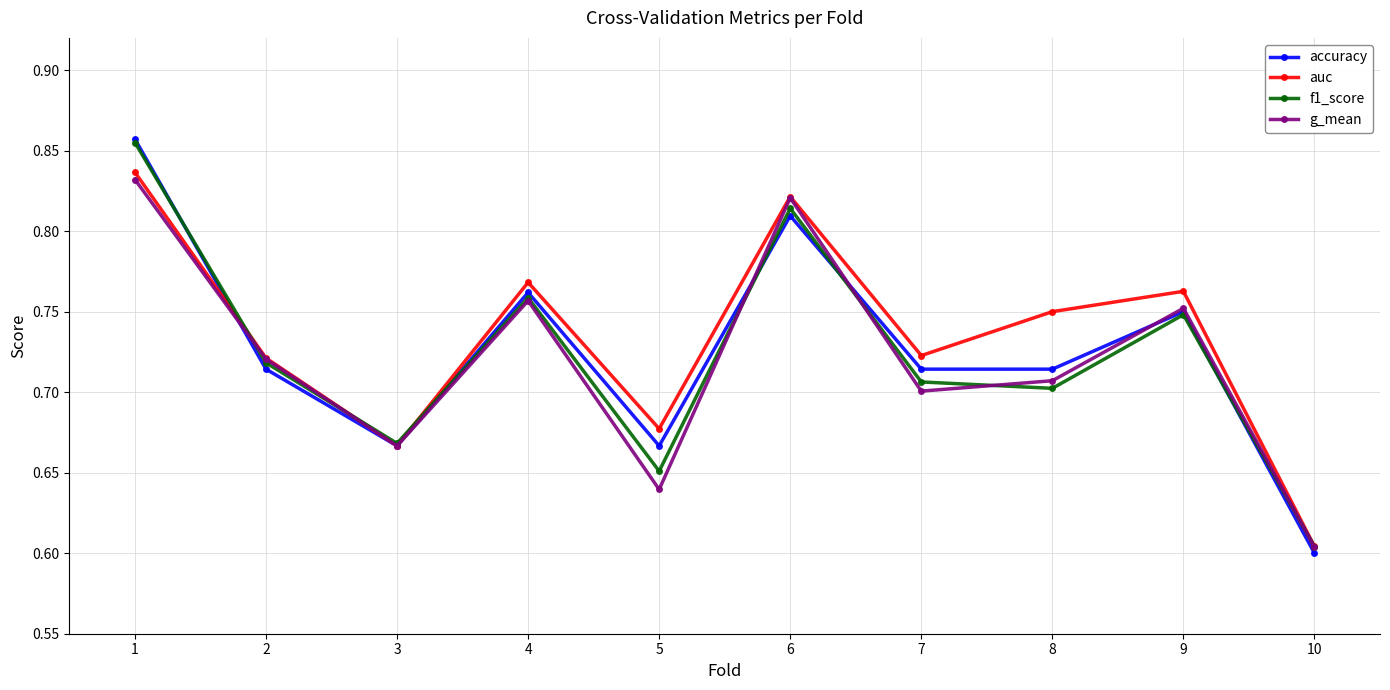

What is the difference between the second highest and minimum values in the f1_score series?

0.2